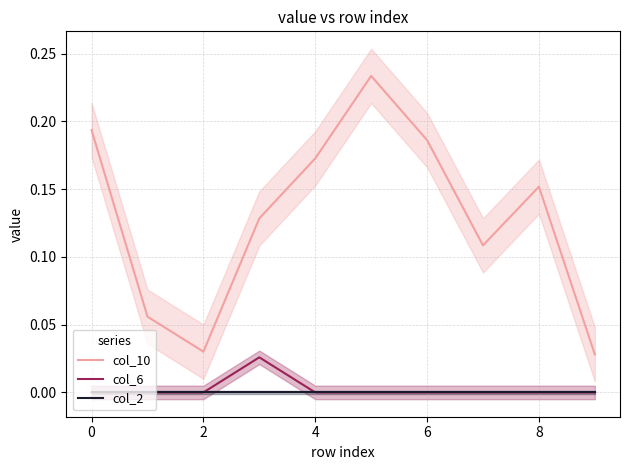

True or false: col_6 and col_10 intersect in this chart.

False